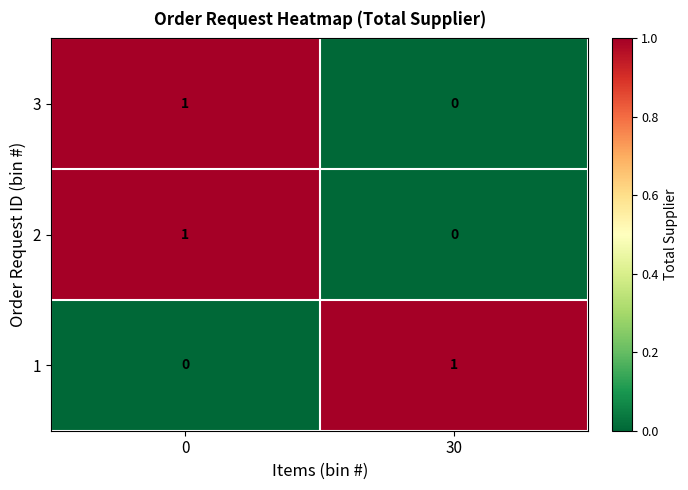

Rank the categories by 1 value from highest to lowest.

30, 0